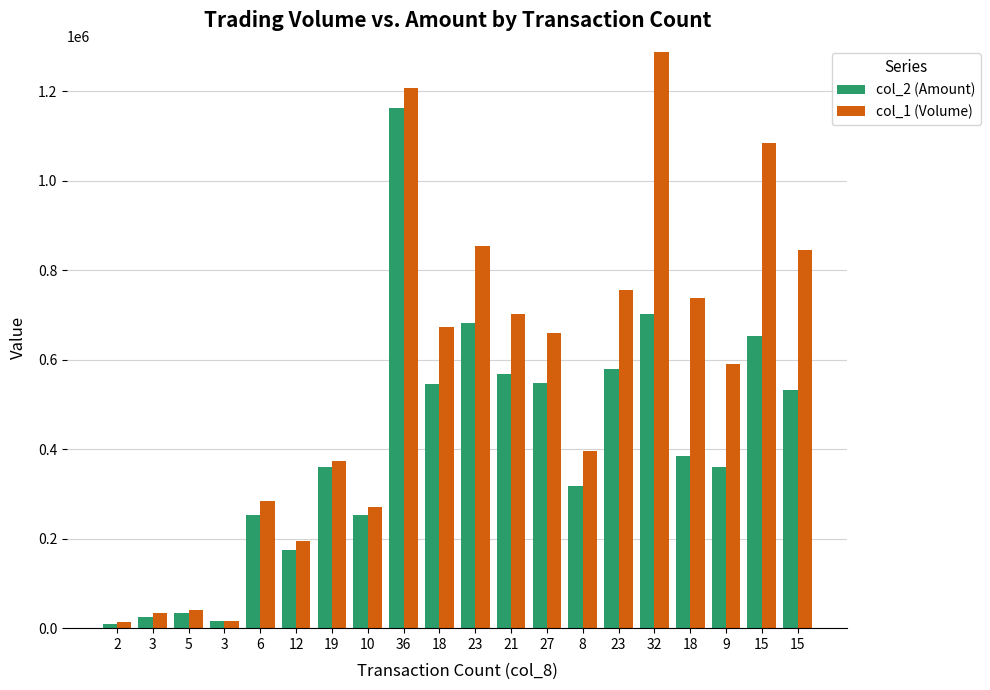

How many bars are there in total?

40